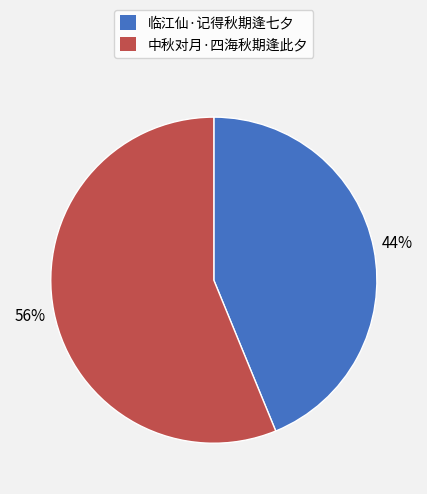

Count the number of slices in the pie.

2